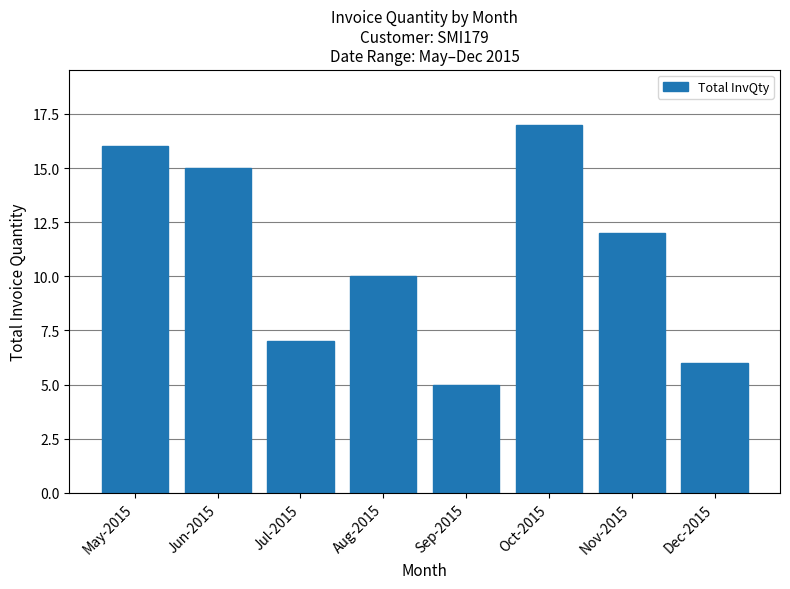

Rank the categories by value from highest to lowest.

Oct-2015, May-2015, Jun-2015, Nov-2015, Aug-2015, Jul-2015, Dec-2015, Sep-2015